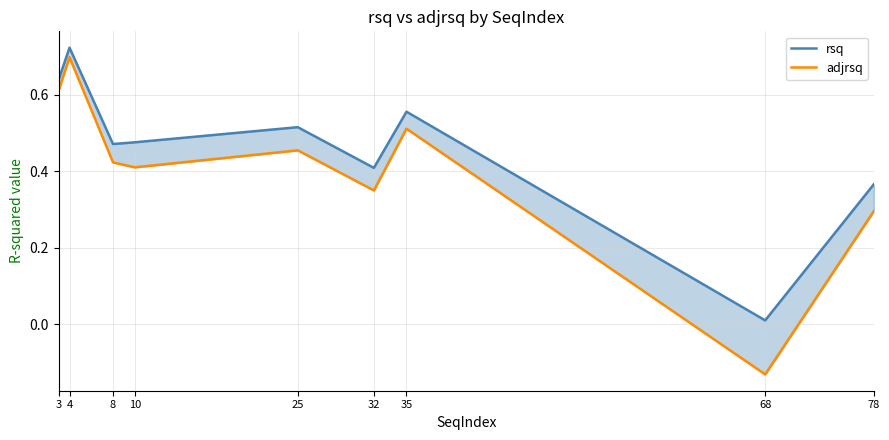

The rsq series shows 0.5 at 10. True or false?

True